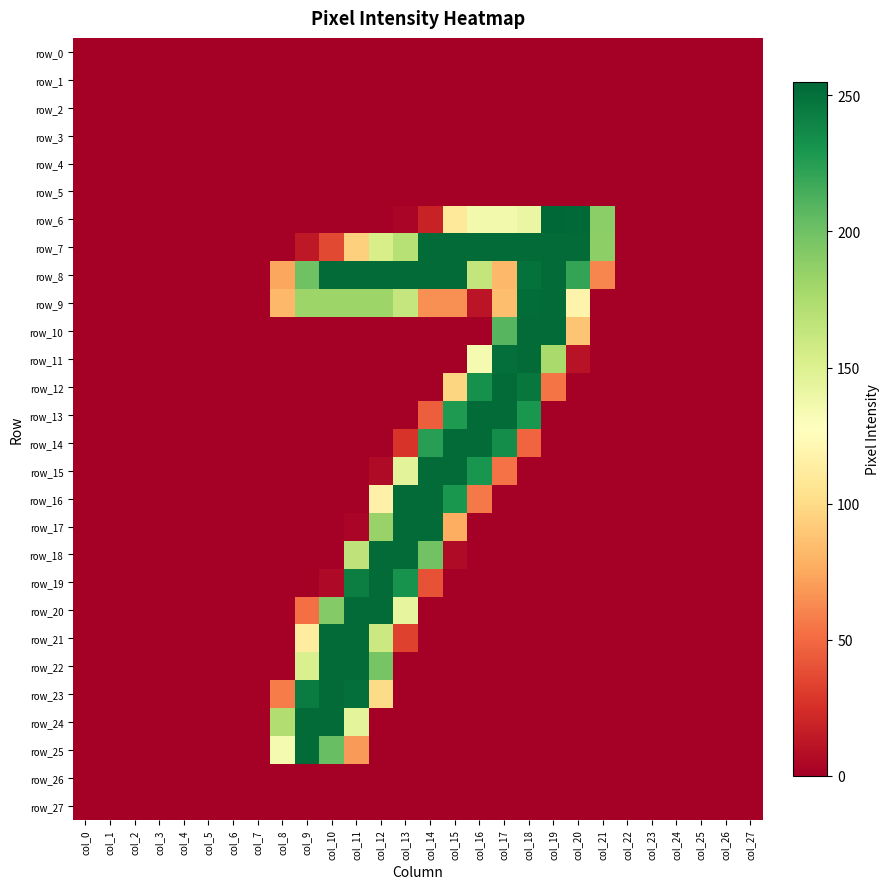

Which series has the widest spread of values?

row_6